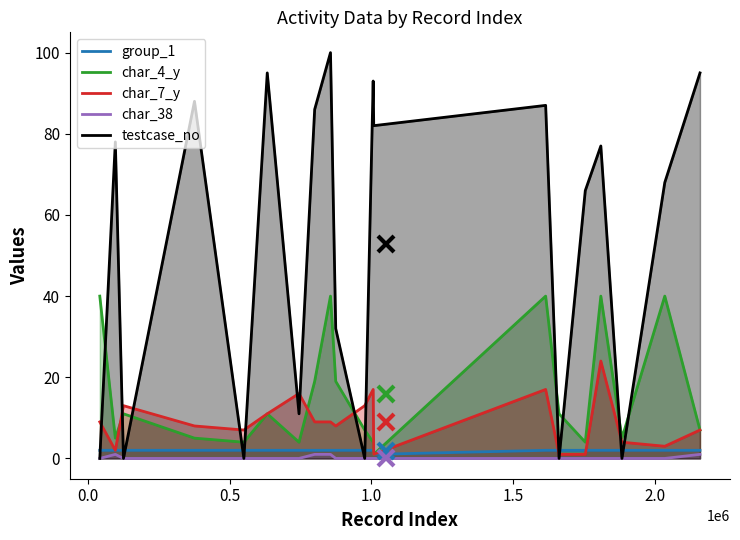

How many times do char_7_y and testcase_no cross each other?

10